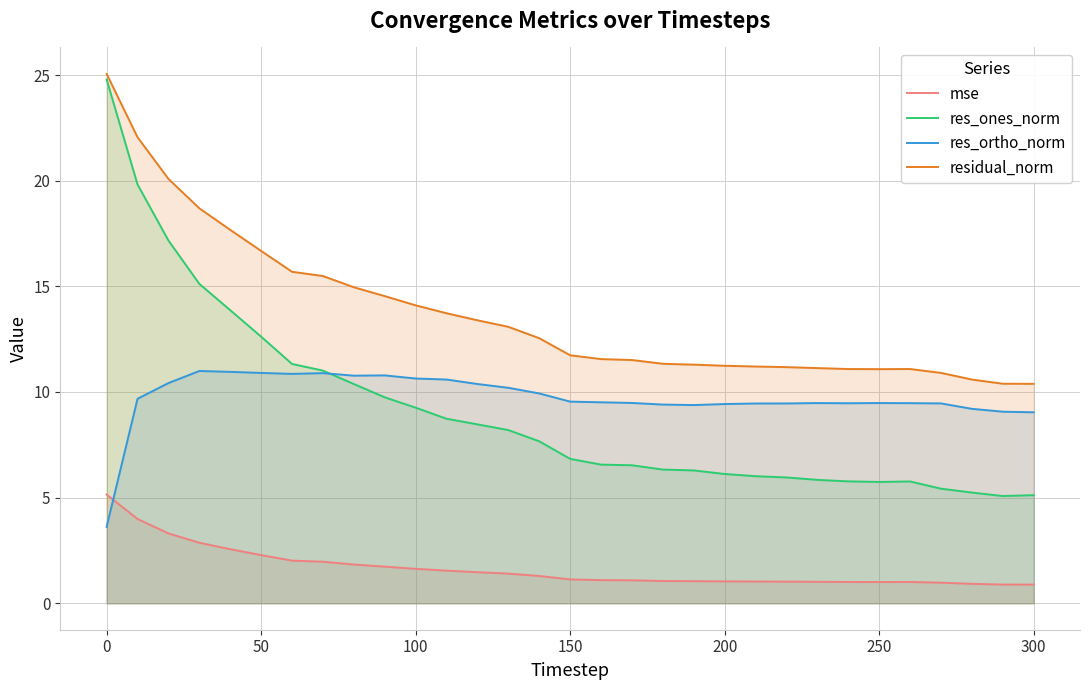

At which label does mse reach its peak?

0